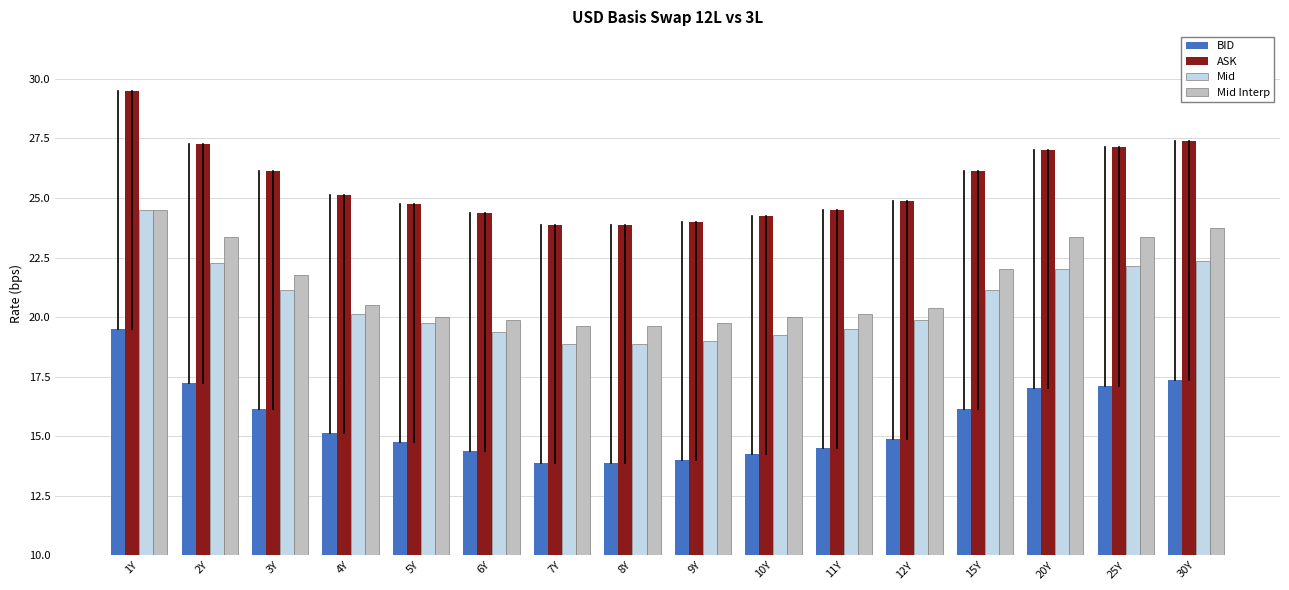

What is the difference between the maximum and second lowest values in the ASK series?

5.6